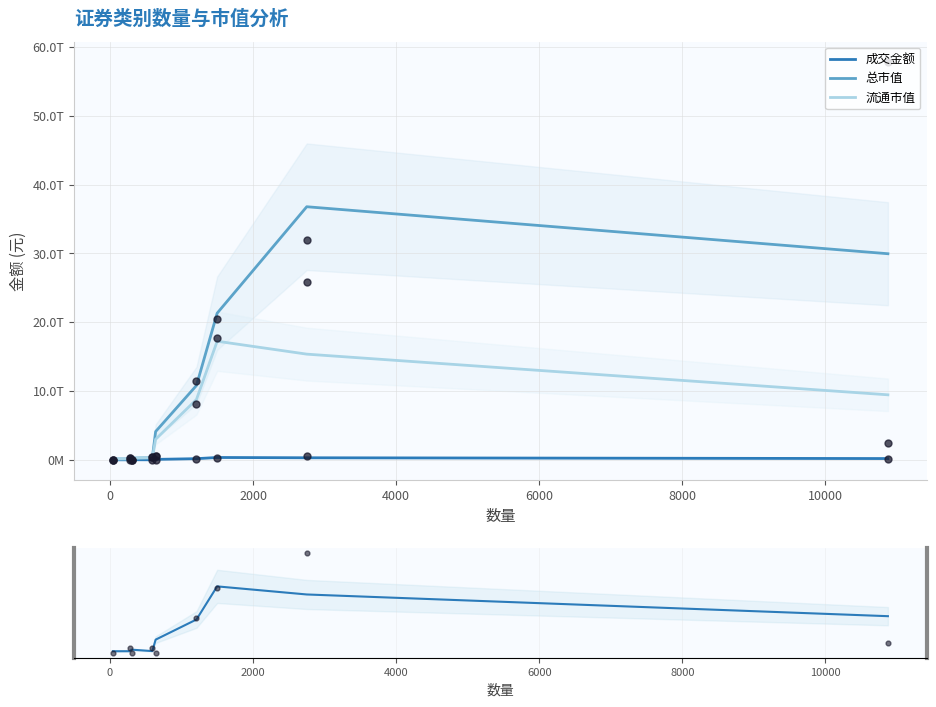

Is the value of 成交金额 at 0 greater than the value of 流通市值 at 4000?

No